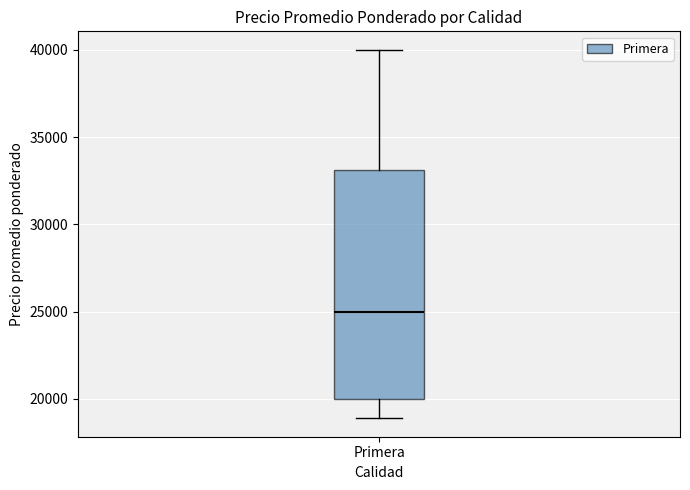

Where does the median line of the box for Primera sit on the y-axis? The values are not printed on the chart, so give them approximately, as read against the axis.

25000